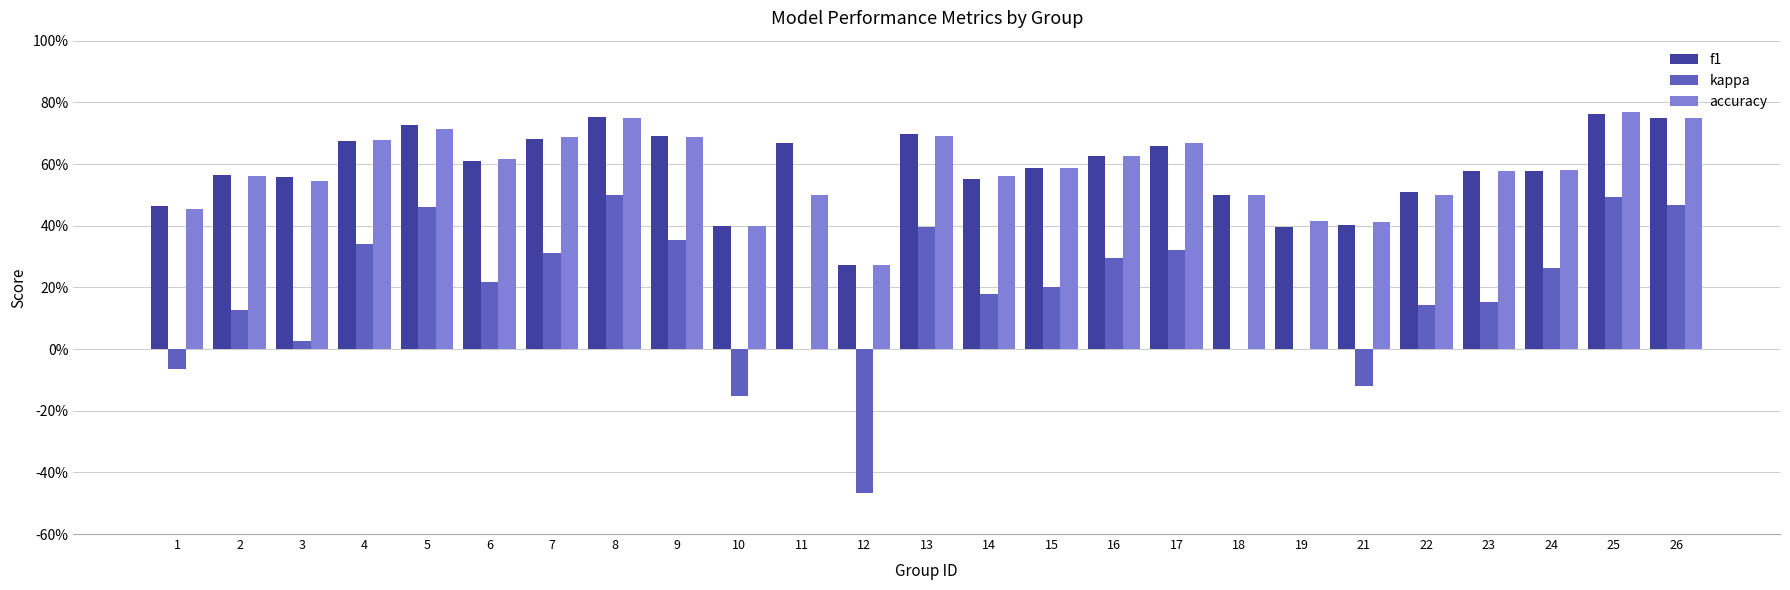

Reading right to left, extract all data points from this chart.

f1: 26=0.8	25=0.8	24=0.6	23=0.6	22=0.5	21=0.4	19=0.4	18=0.5	17=0.7	16=0.6	15=0.6	14=0.6	13=0.7	12=0.3	11=0.7	10=0.4	9=0.7	8=0.8	7=0.7	6=0.6	5=0.7	4=0.7	3=0.6	2=0.6	1=0.5
kappa: 26=0.5	25=0.5	24=0.3	23=0.2	22=0.1	21=-0.1	19=0.0	18=0.0	17=0.3	16=0.3	15=0.2	14=0.2	13=0.4	12=-0.5	11=0.0	10=-0.2	9=0.4	8=0.5	7=0.3	6=0.2	5=0.5	4=0.3	3=0.0	2=0.1	1=-0.1
accuracy: 26=0.8	25=0.8	24=0.6	23=0.6	22=0.5	21=0.4	19=0.4	18=0.5	17=0.7	16=0.6	15=0.6	14=0.6	13=0.7	12=0.3	11=0.5	10=0.4	9=0.7	8=0.8	7=0.7	6=0.6	5=0.7	4=0.7	3=0.5	2=0.6	1=0.5